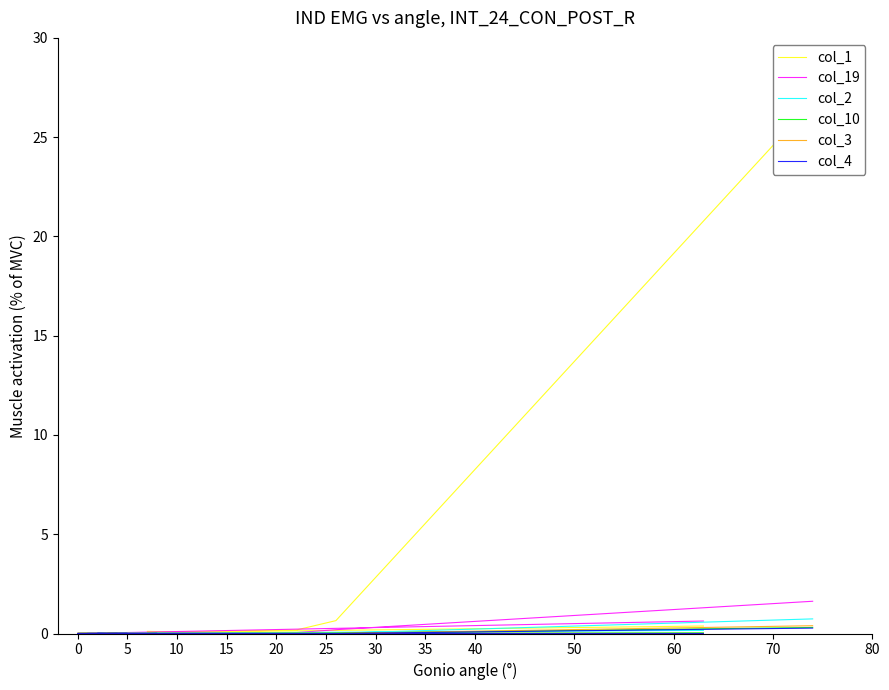

How many data points in col_4 are above 0?

5